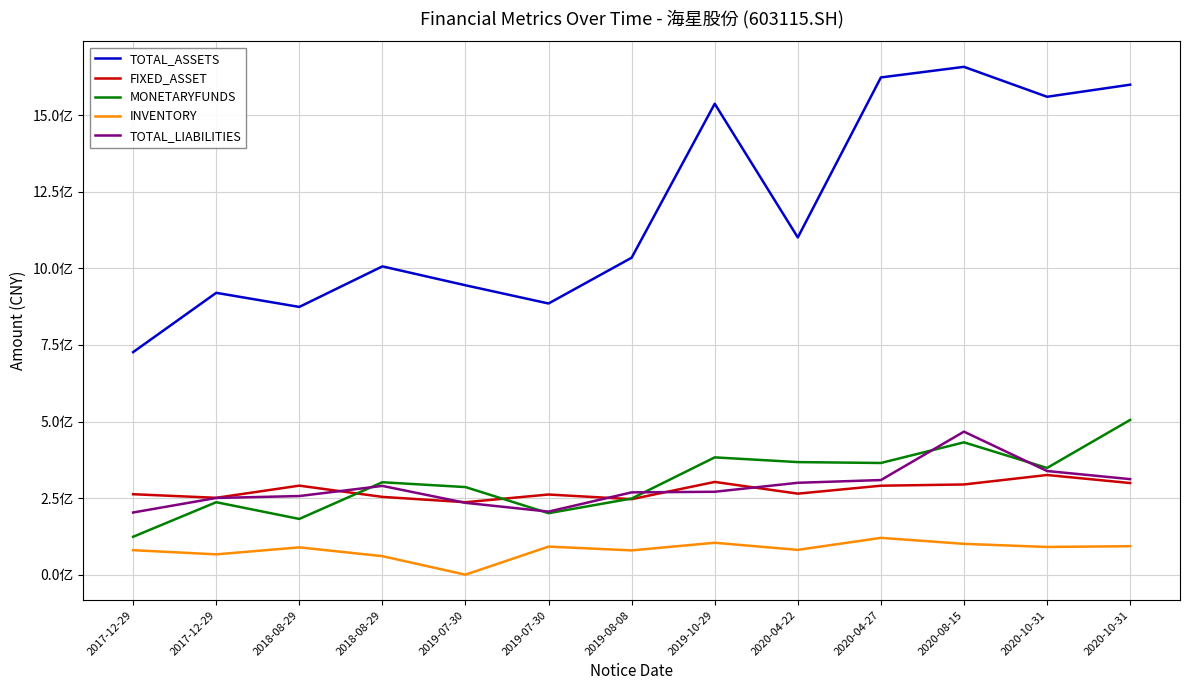

After their last crossing, which series has the higher values: MONETARYFUNDS or TOTAL_LIABILITIES?

MONETARYFUNDS